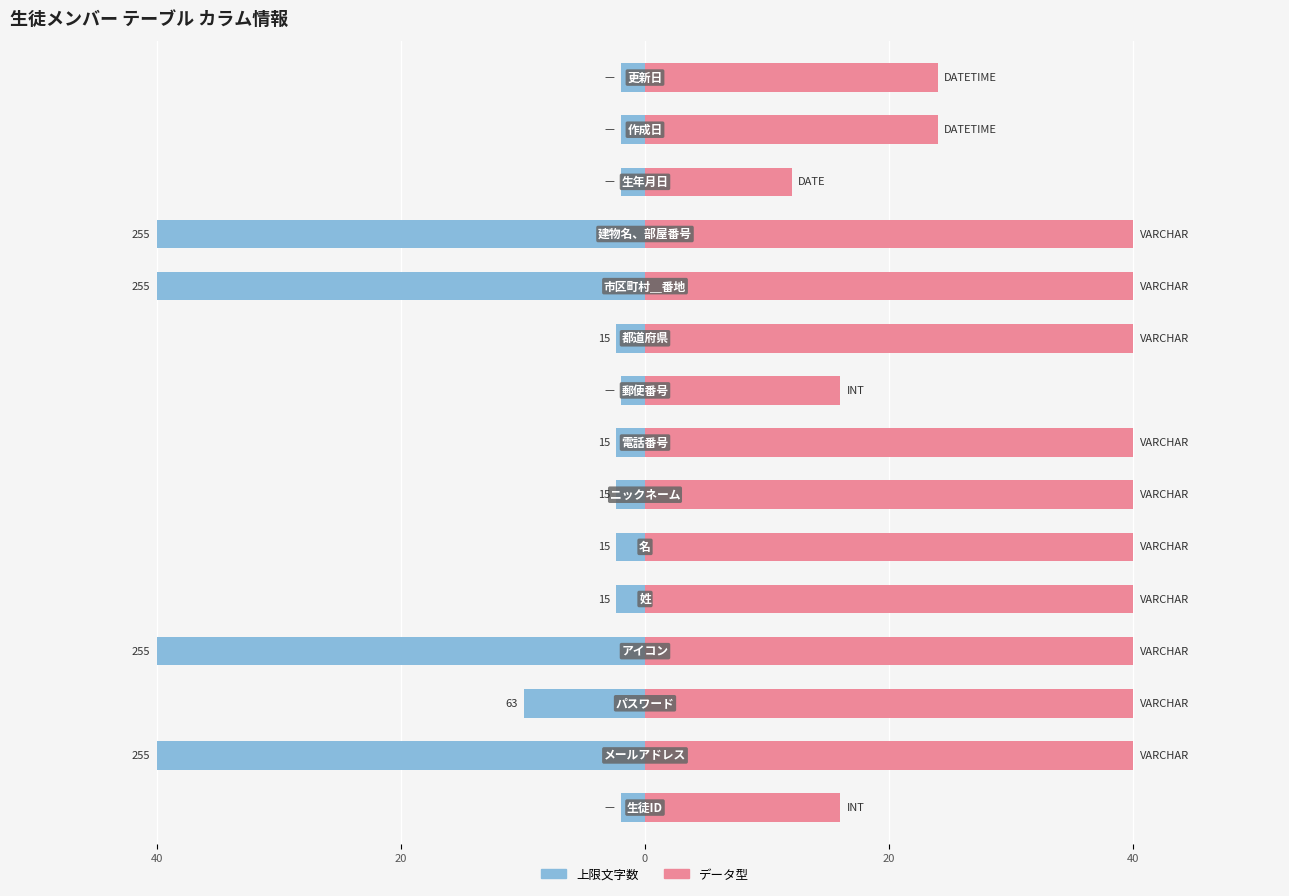

What is the sum of all 上限文字数 values?

-191.6